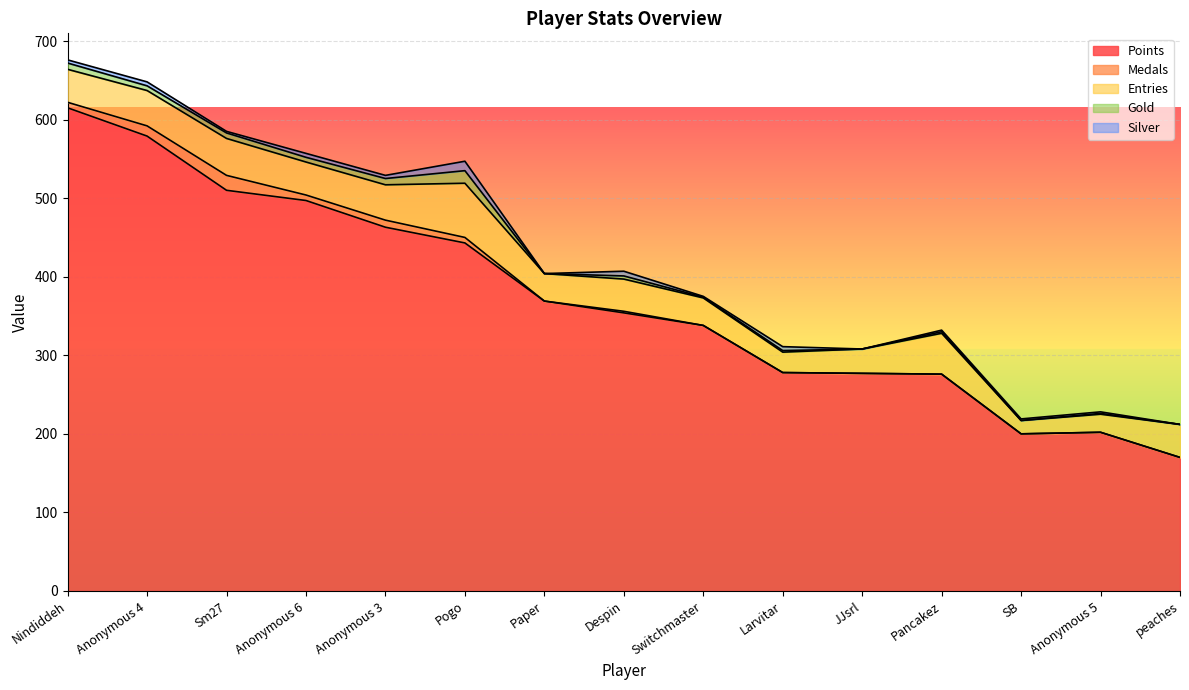

Which series has the largest total across all categories?

Points